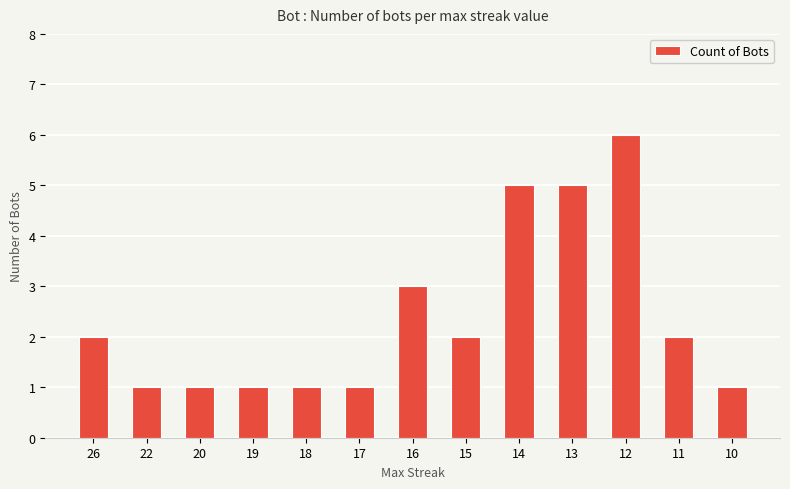

How many data points are less than 2?

6